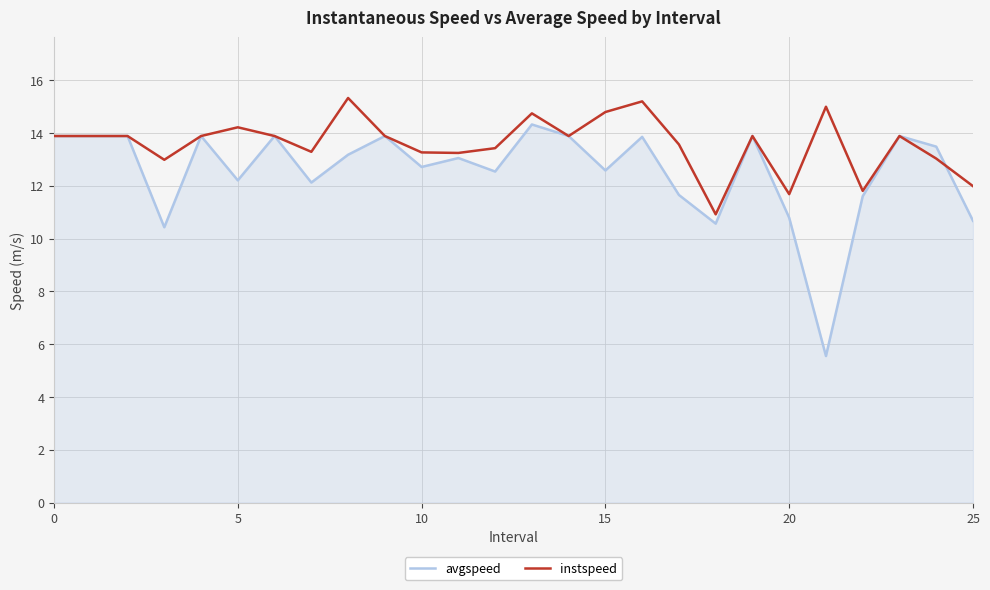

Which series has the widest spread of values?

avgspeed